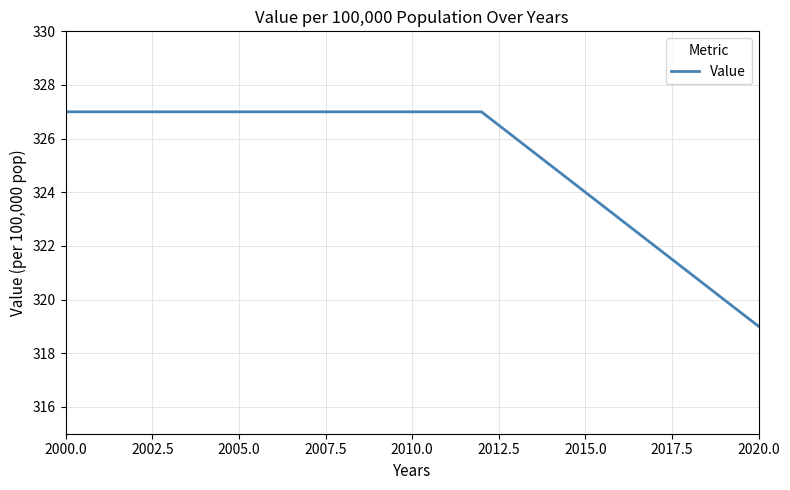

What is the difference between the maximum and minimum values?

8